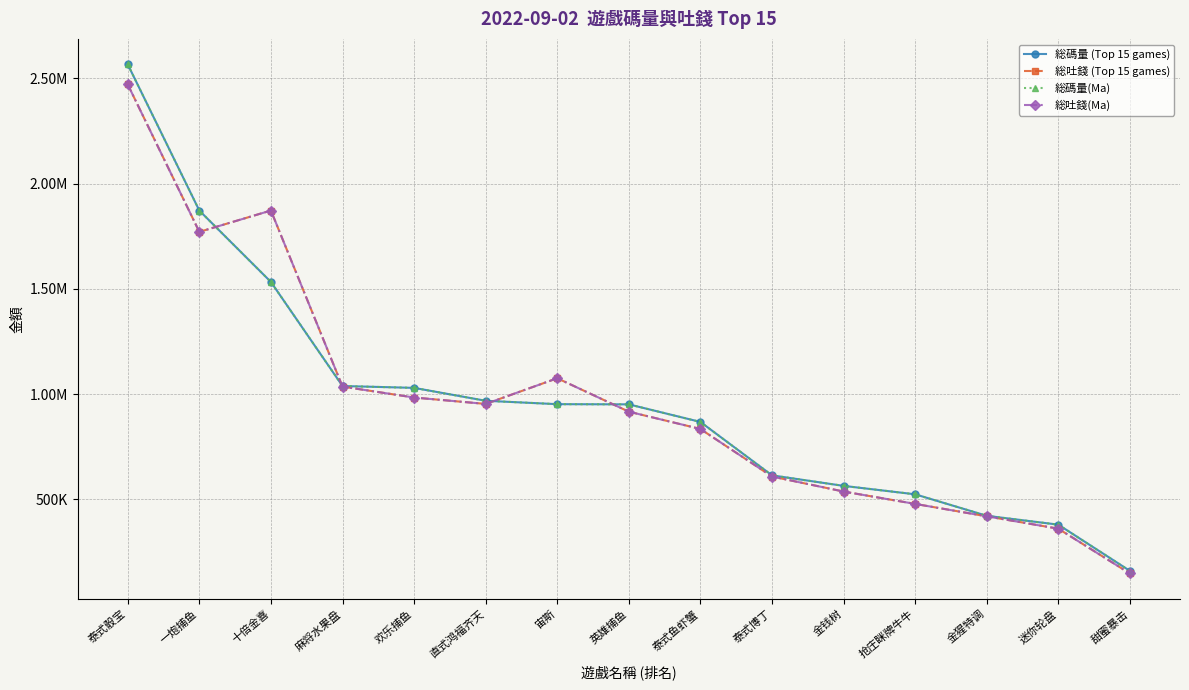

Read the 総吐錢 (Top 15 games) value at 一炮捕鱼.

1770510.4